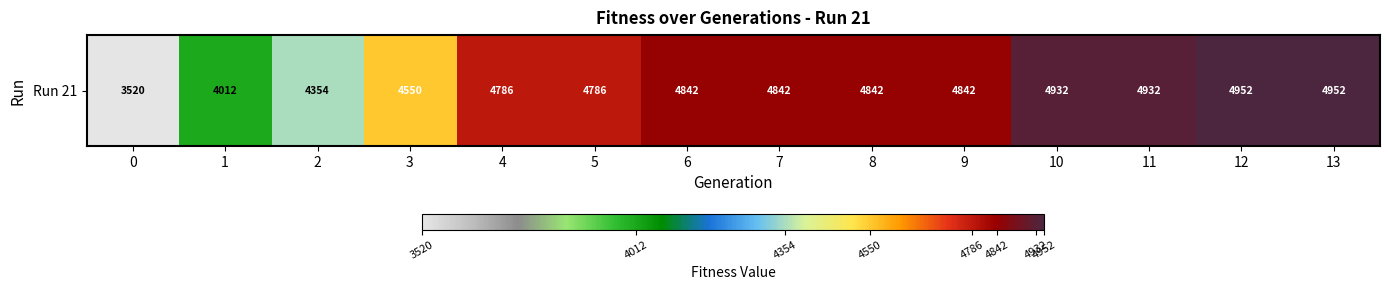

At which category does the chart reach its peak across all series?

12